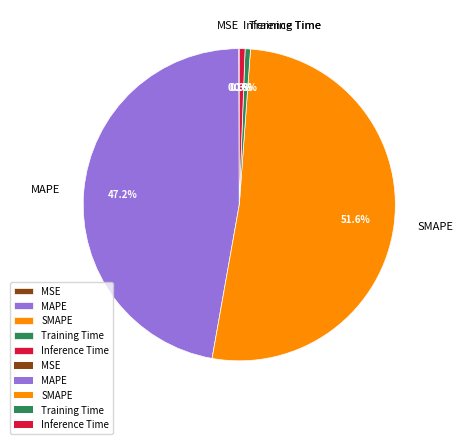

To the nearest percent, what is the average slice percentage?

20%